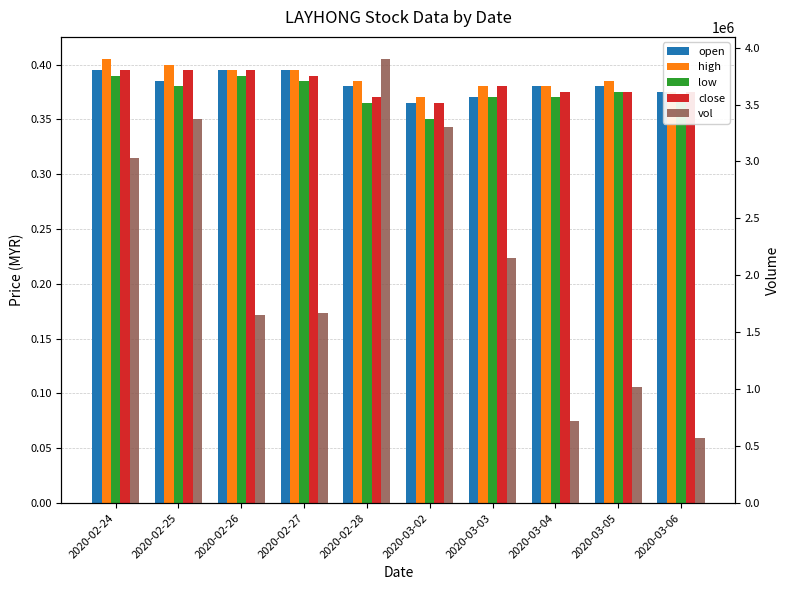

At how many categories does at least one series exceed 858558?

8